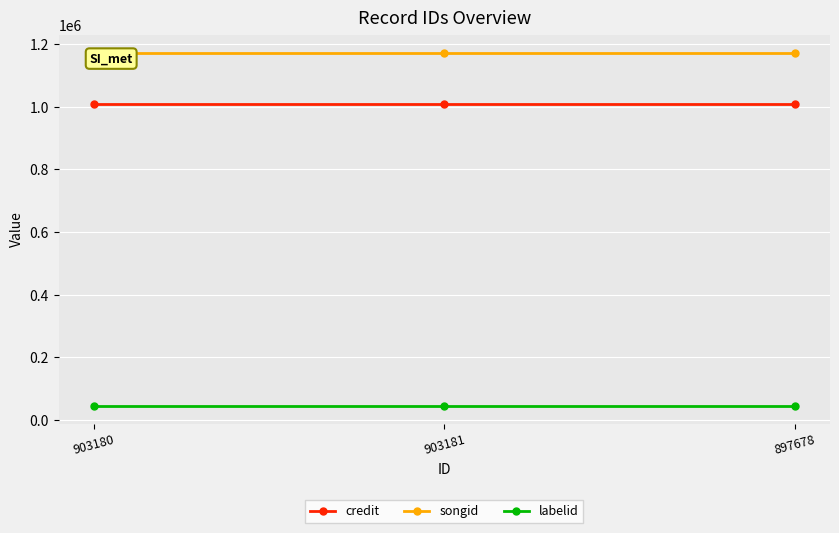

How many lines are shown in the chart?

3